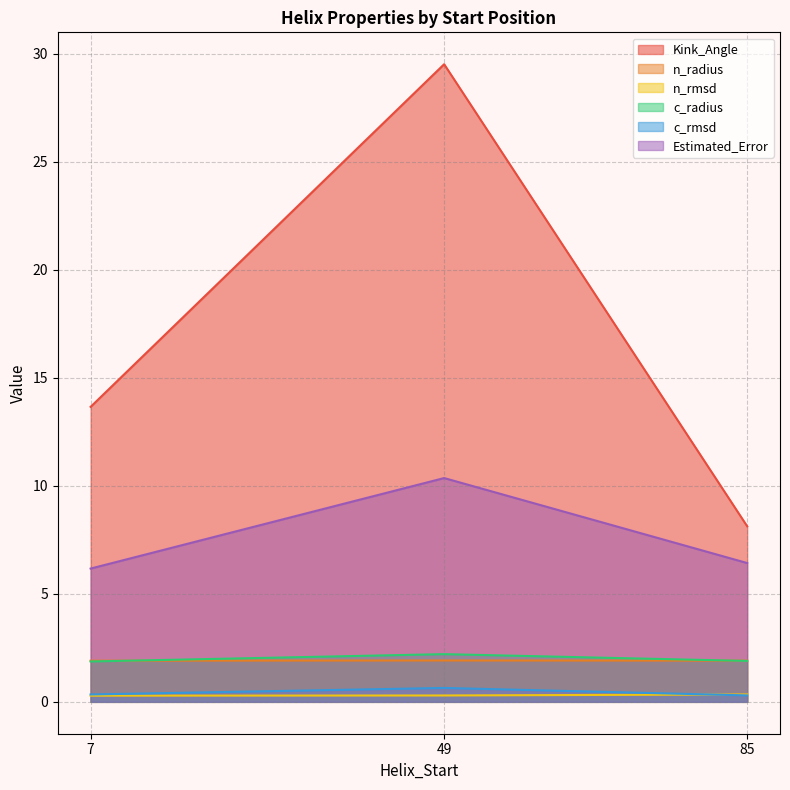

Is it true that c_radius equals 2.2 at 49?

True